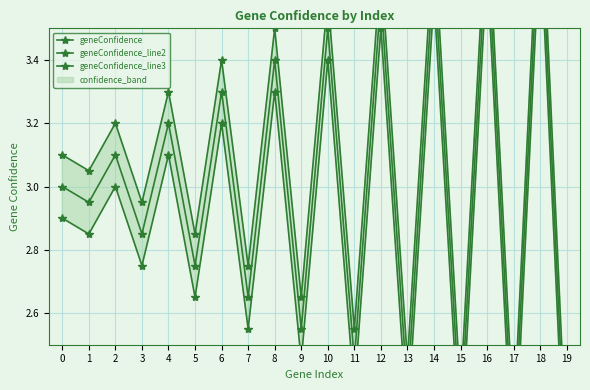

Is it true that geneConfidence equals 2.8 at 5?

True